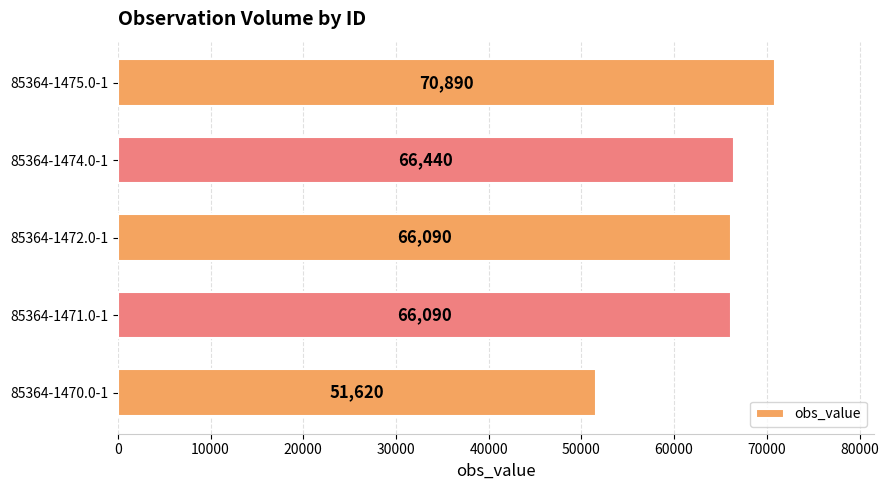

Are the bars horizontal?

Yes